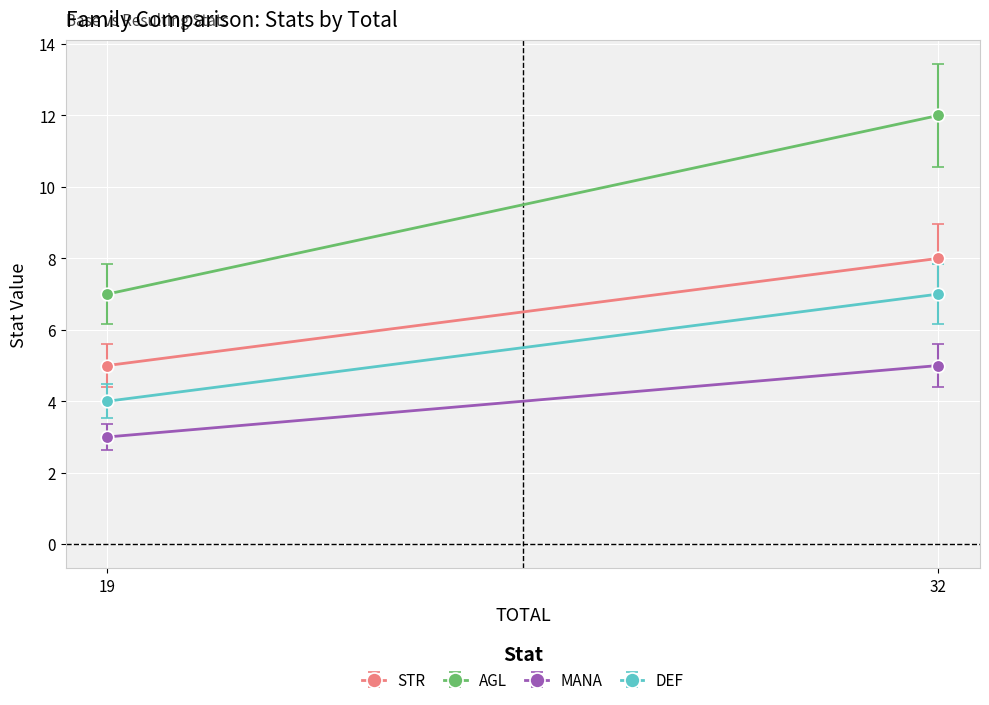

How many lines are shown in the chart?

4